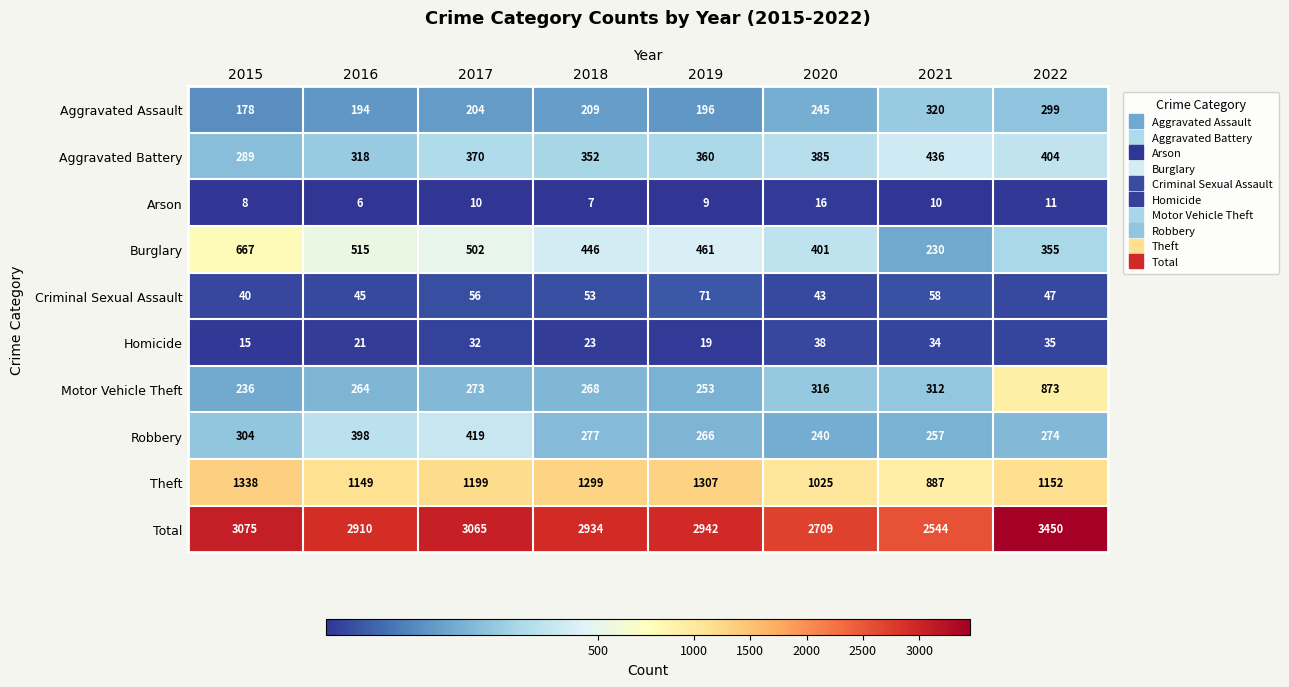

What is the maximum value shown in the chart?

3450